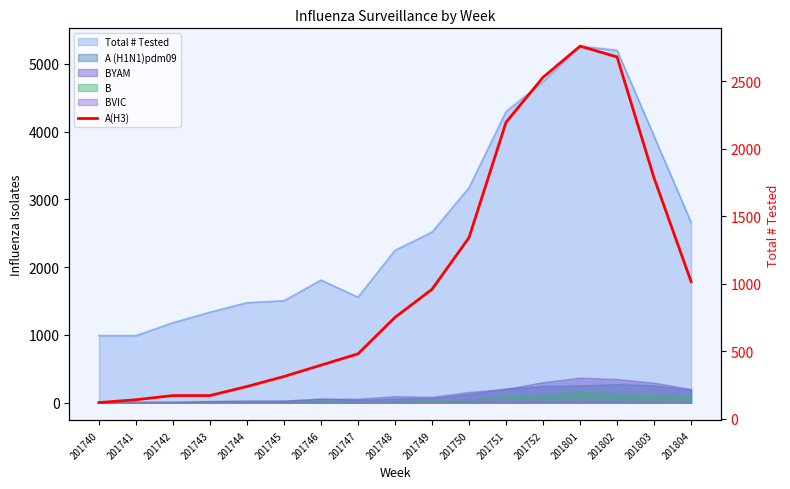

What is the difference between the values at 201801 and 201749?

1801